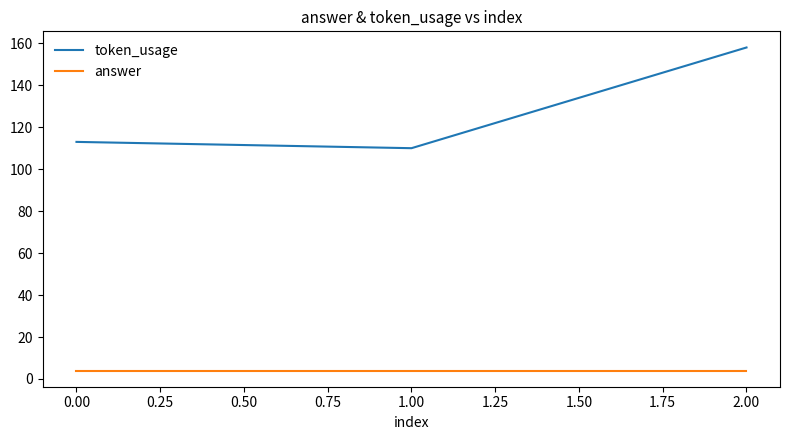

At which label does token_usage reach its peak?

2.00